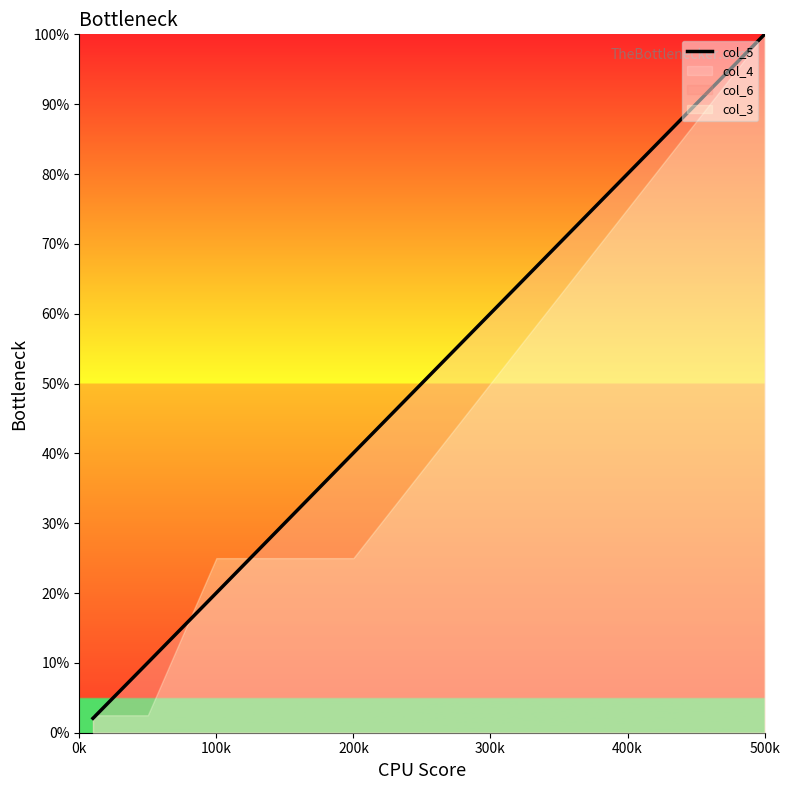

At which label does col_5 reach its peak?

500k